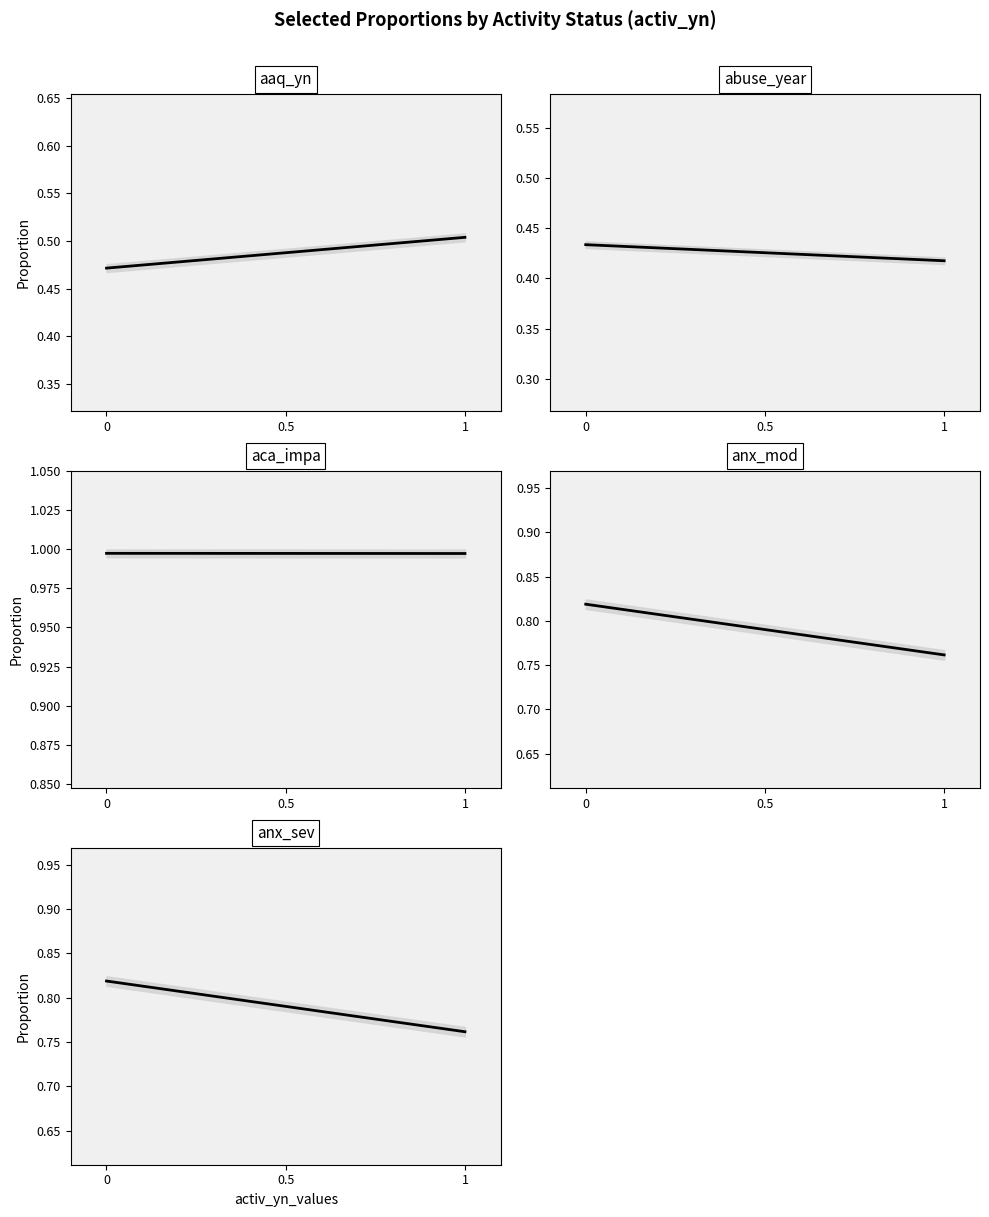

Which series contains the highest Y value?

aca_impa